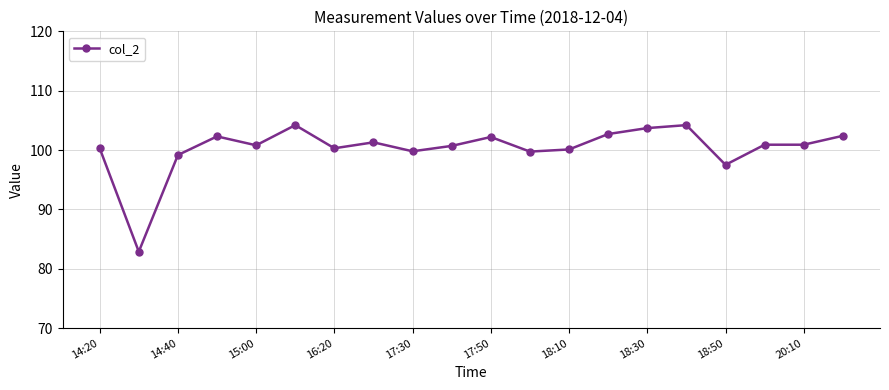

True or false: the data has more than 2 interior local peaks.

True